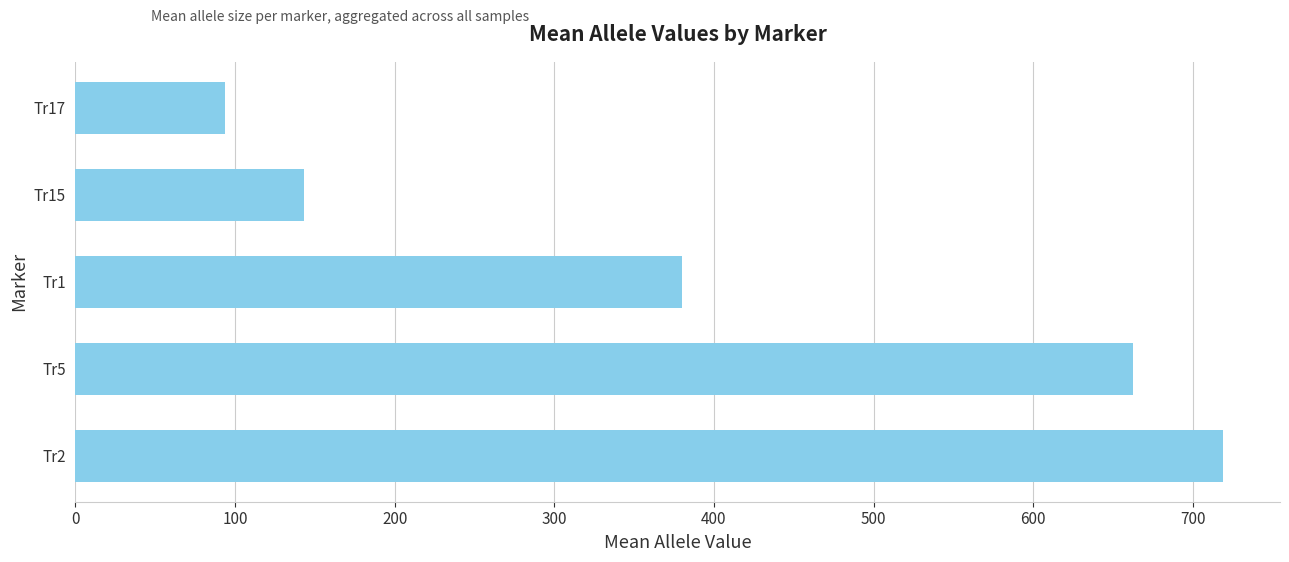

The value at Tr17 is 144.6. True or false?

False